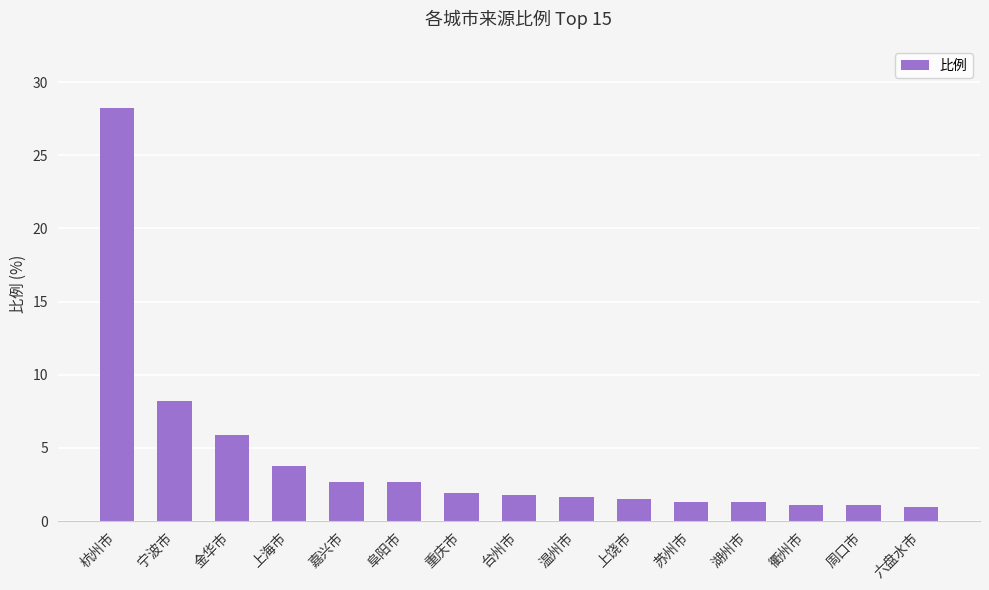

What is the minimum value shown in the chart?

0.9